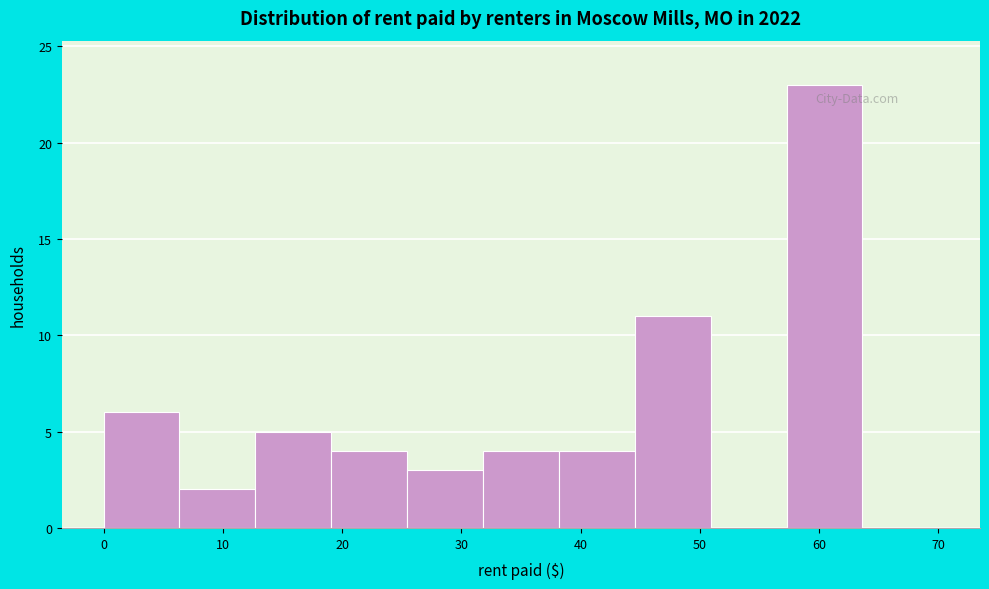

Reading left to right, list every bar in this chart as the range it spans on the x-axis followed by its height. Neither the bar edges nor the heights are printed on the chart, so give them approximately, as read against the axes.

0 to 6: 6
6 to 13: 2
13 to 19: 5
19 to 25: 4
25 to 32: 3
32 to 38: 4
38 to 45: 4
45 to 51: 11
51 to 57: 0
57 to 64: 23
64 to 70: 0